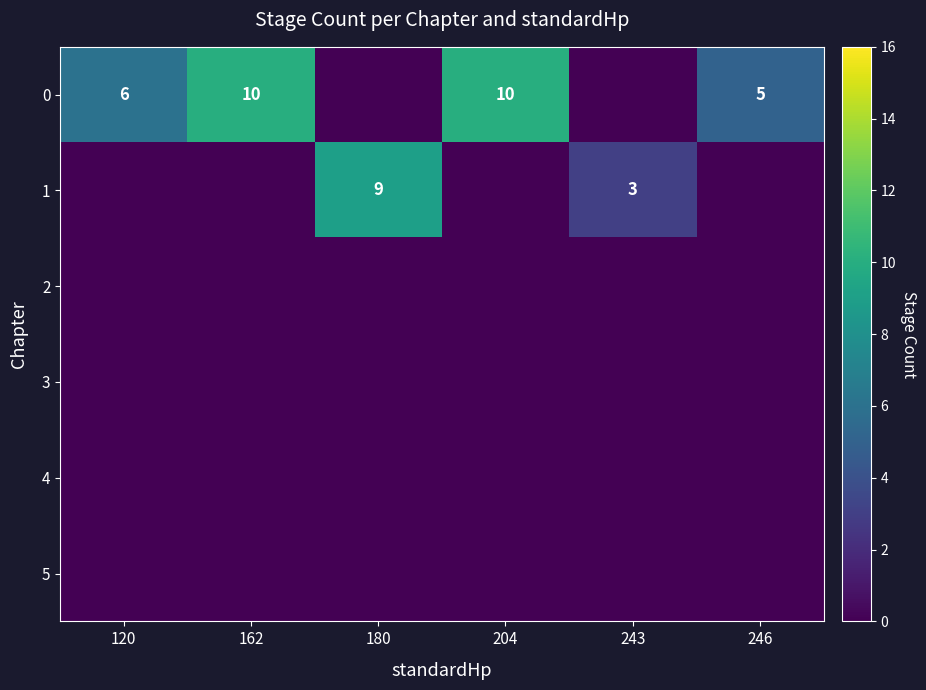

At which category is the sum across all series the highest?

162